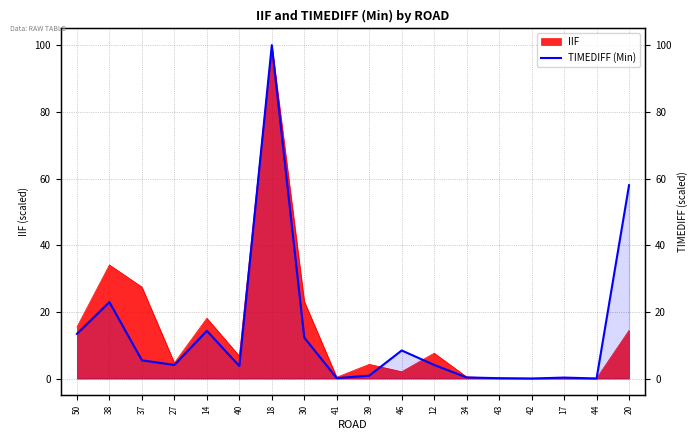

The chart shows a value of 5.5 at 37. True or false?

True